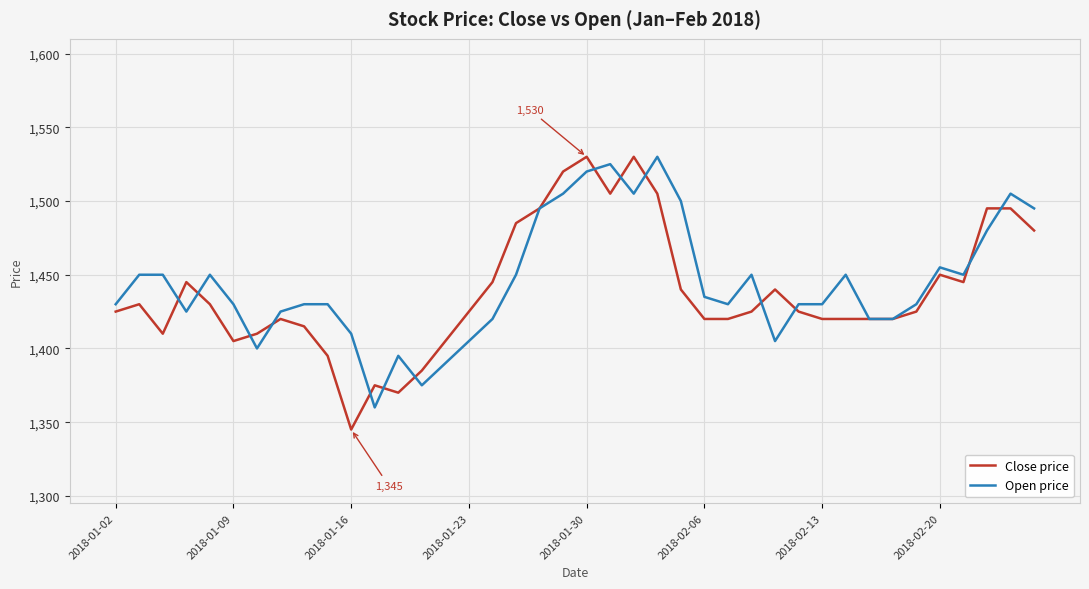

What is the maximum value shown in the chart?

1530